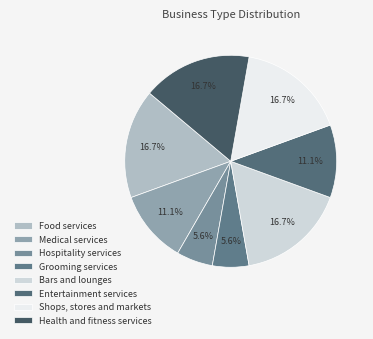

What percentage is the Health and fitness services slice, to the nearest percent?

17%